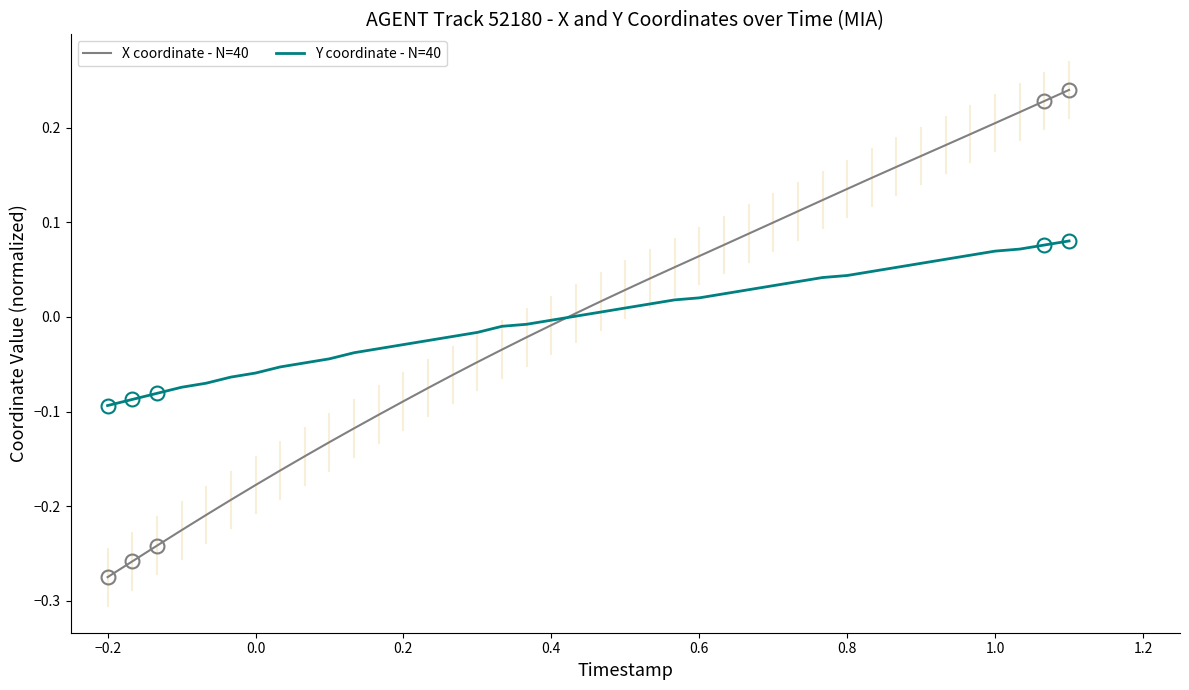

List the series in order of their peak value, highest first.

X coordinate - N=40, Y coordinate - N=40